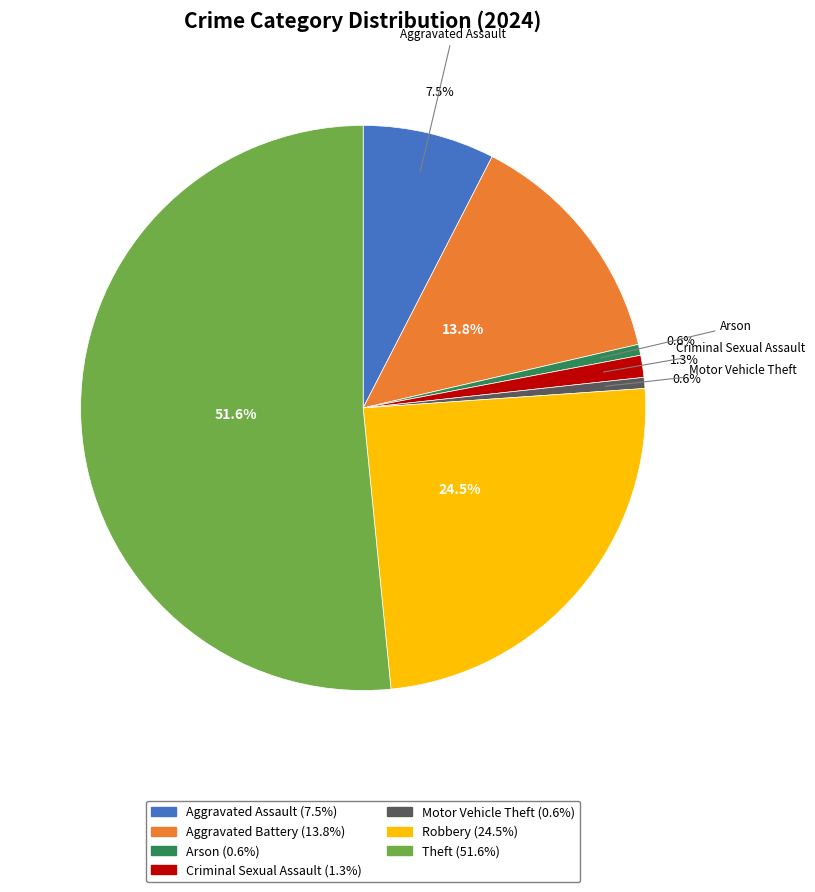

Is there any slice that represents more than half of the pie?

Yes